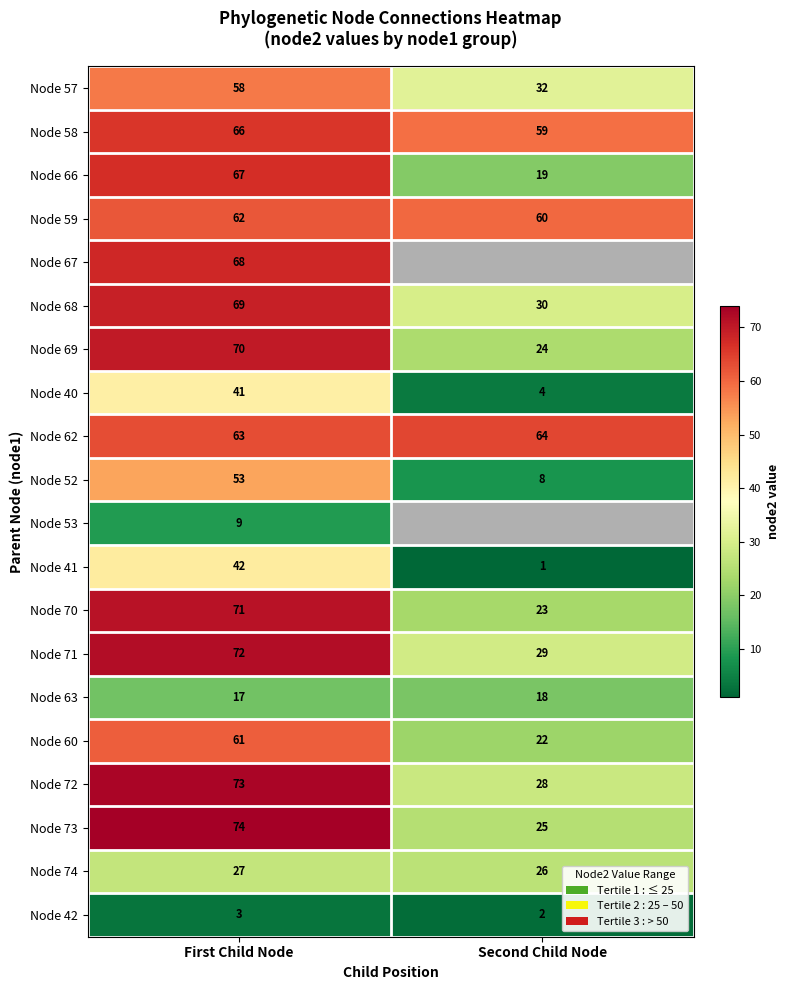

At which label does Node 57 reach its peak?

First Child Node